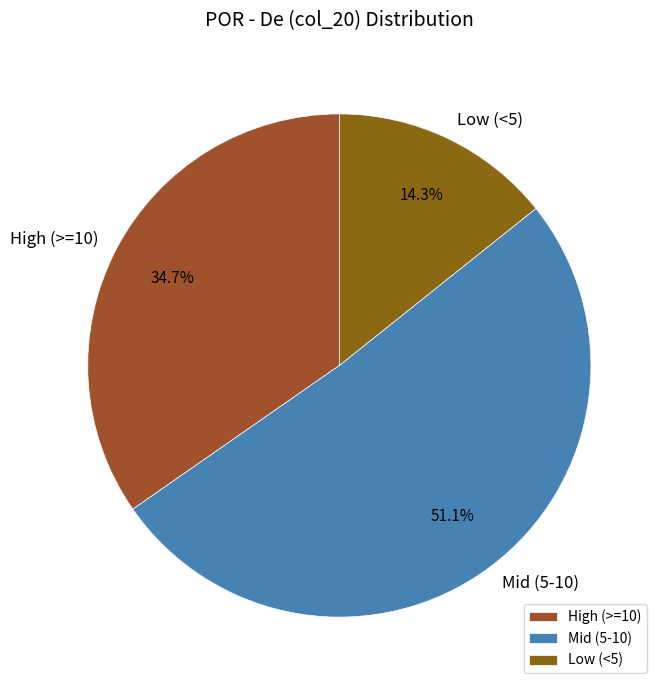

Is there any slice that represents more than half of the pie?

Yes